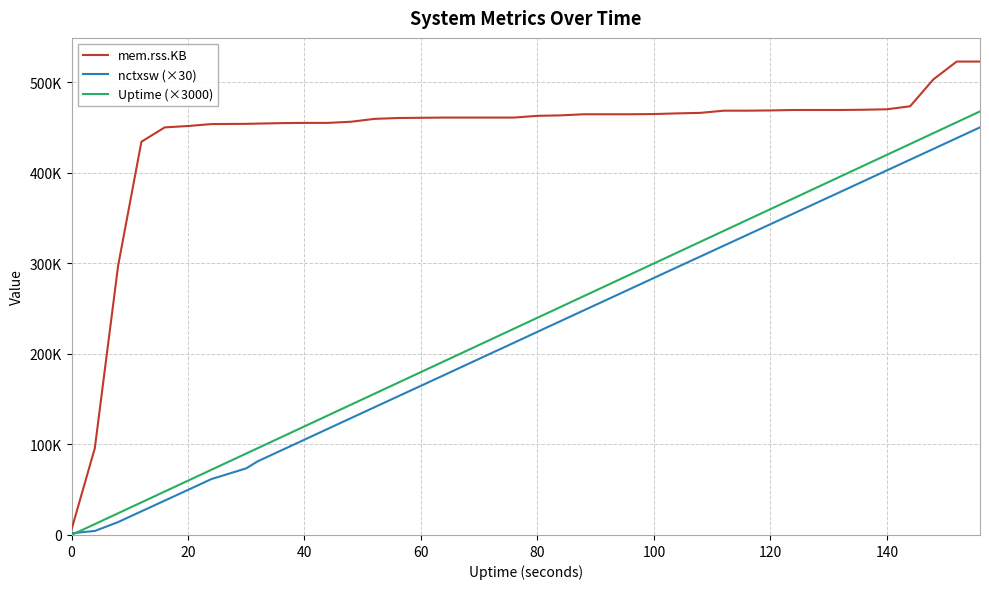

What are all the series names shown in the legend?

mem.rss.KB, nctxsw (×30), Uptime (×3000)